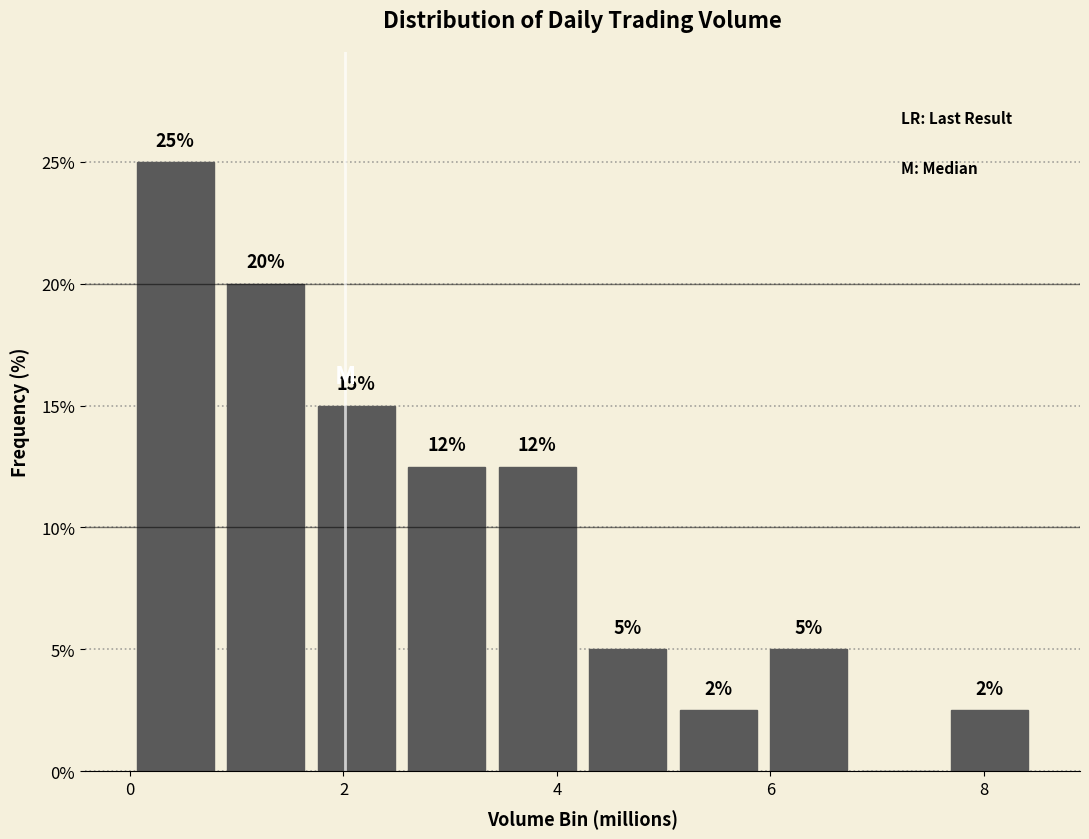

Over which range of the x-axis is the bar tallest?

0.0 to 0.8